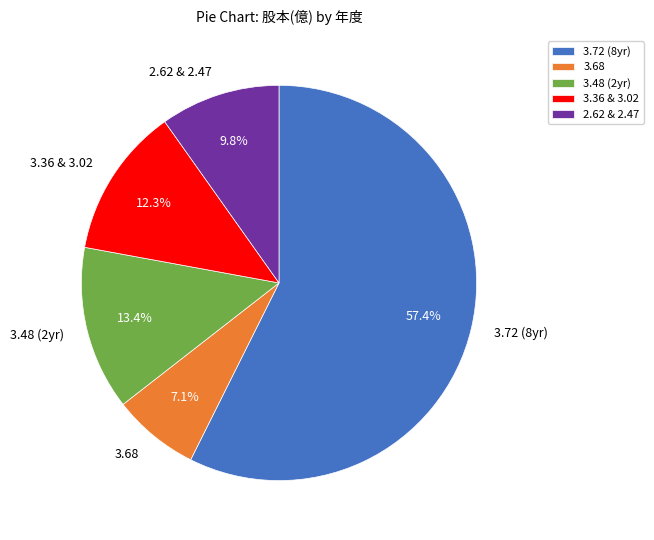

To the nearest percent, what is the difference between the largest and smallest slice percentages?

50%